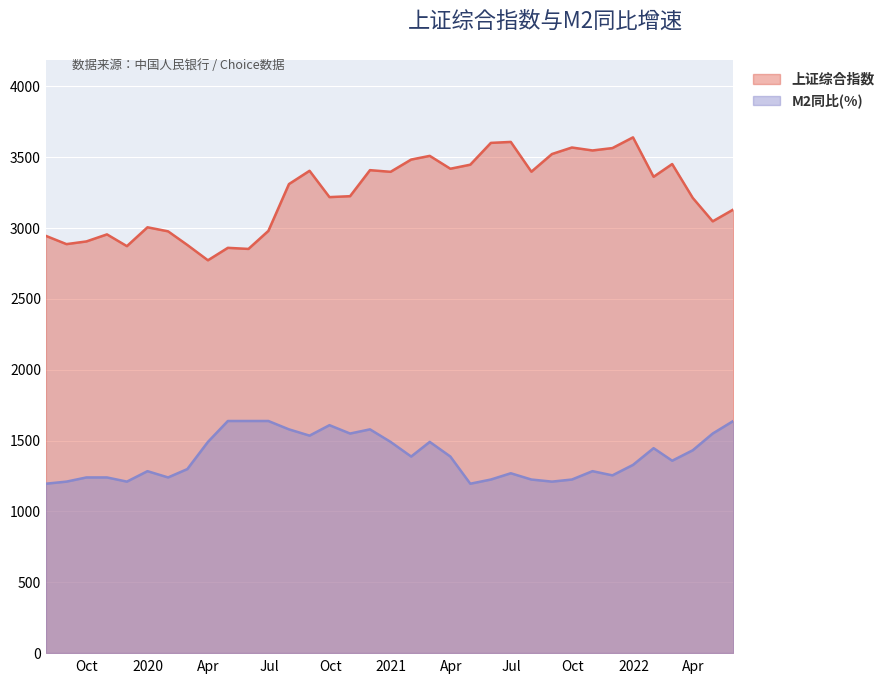

At how many categories does at least one series exceed 3001?

24